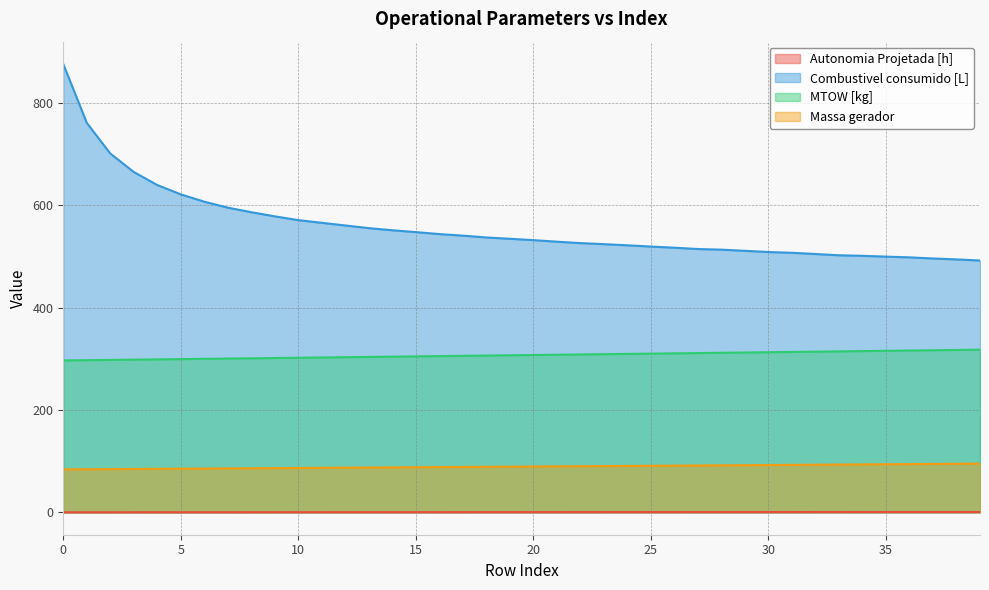

Rank the series at 18 from highest to lowest value.

Combustivel consumido [L], MTOW [kg], Massa gerador, Autonomia Projetada [h]